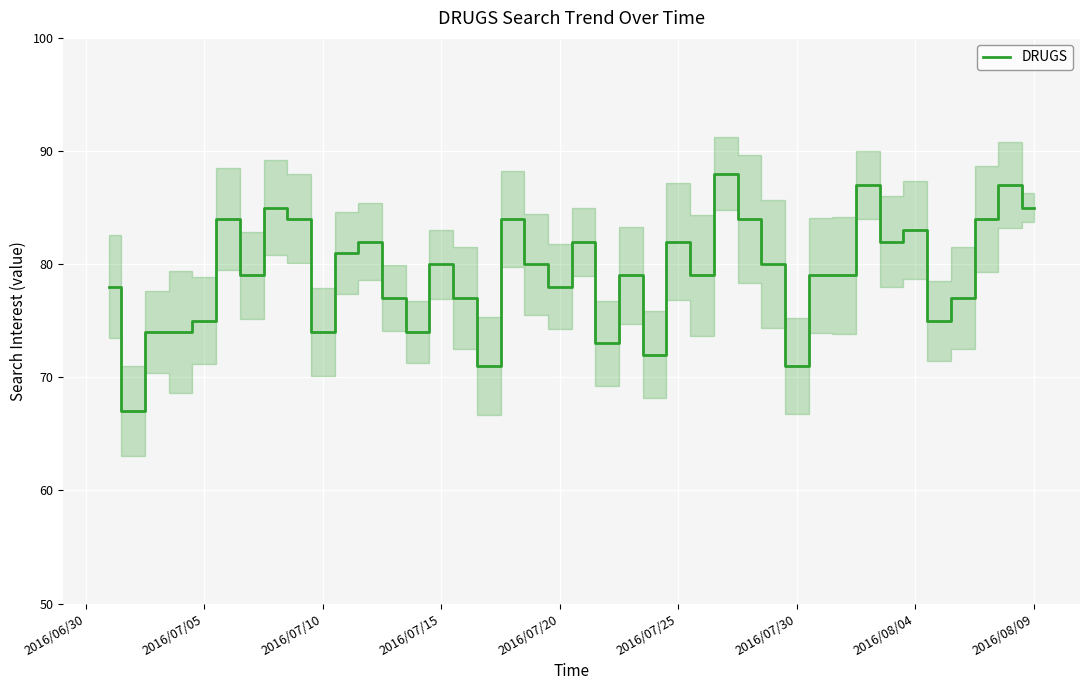

What is the minimum value for DRUGS?

67